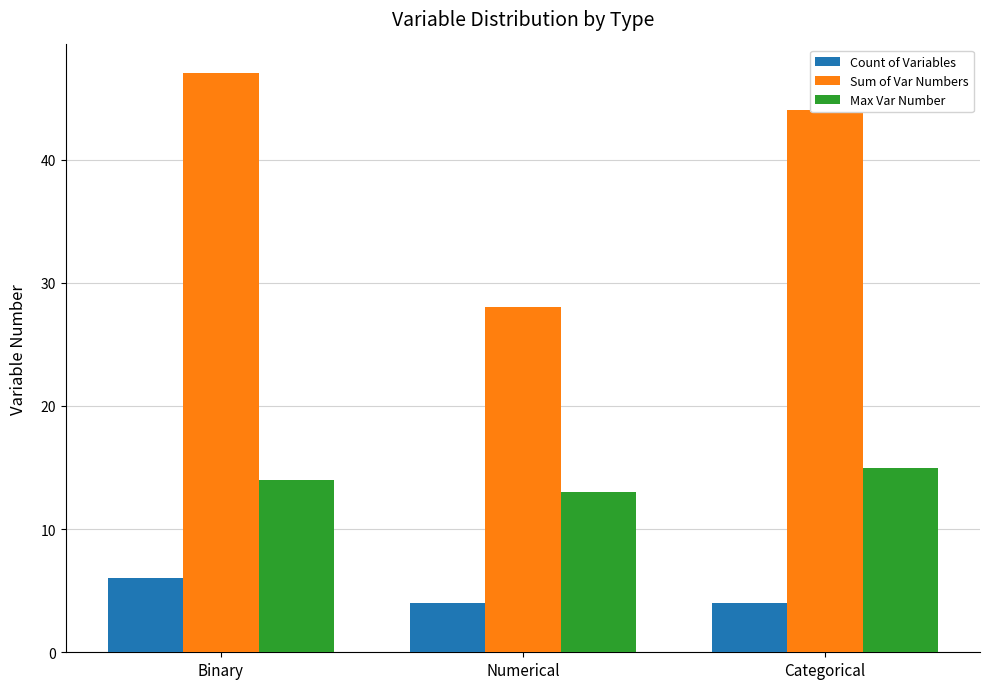

Reading left to right, list all the values displayed in this chart.

Count of Variables: 6	4	4
Sum of Var Numbers: 47	28	44
Max Var Number: 14	13	15